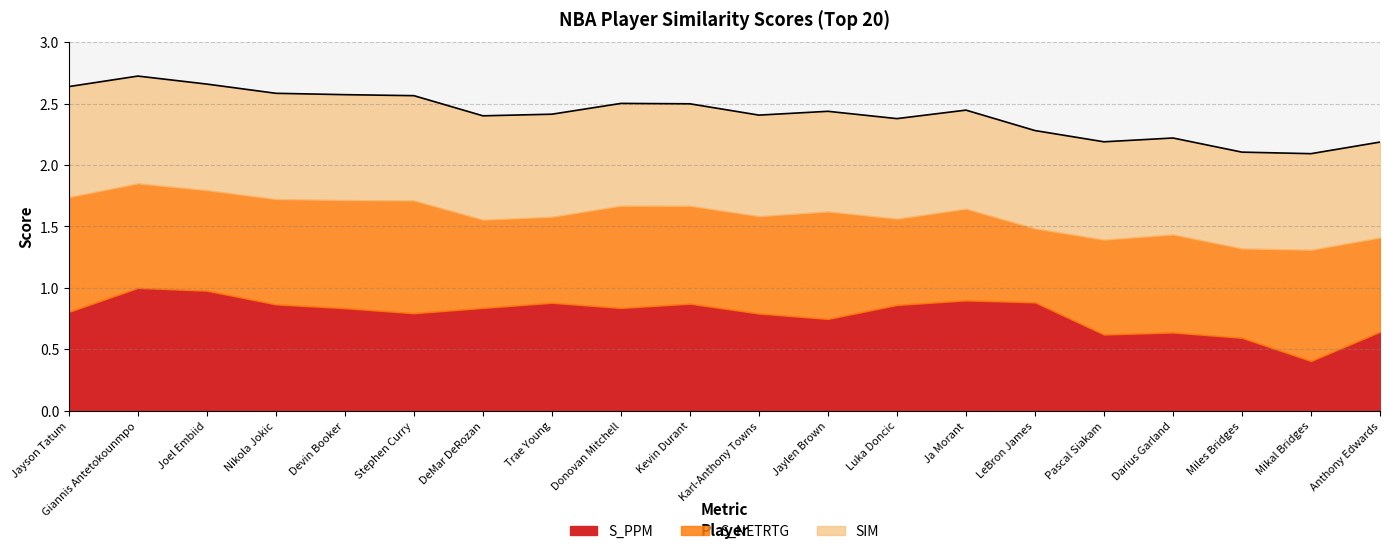

What is the difference between the S_NETRTG values at Giannis Antetokounmpo and DeMar DeRozan?

0.1